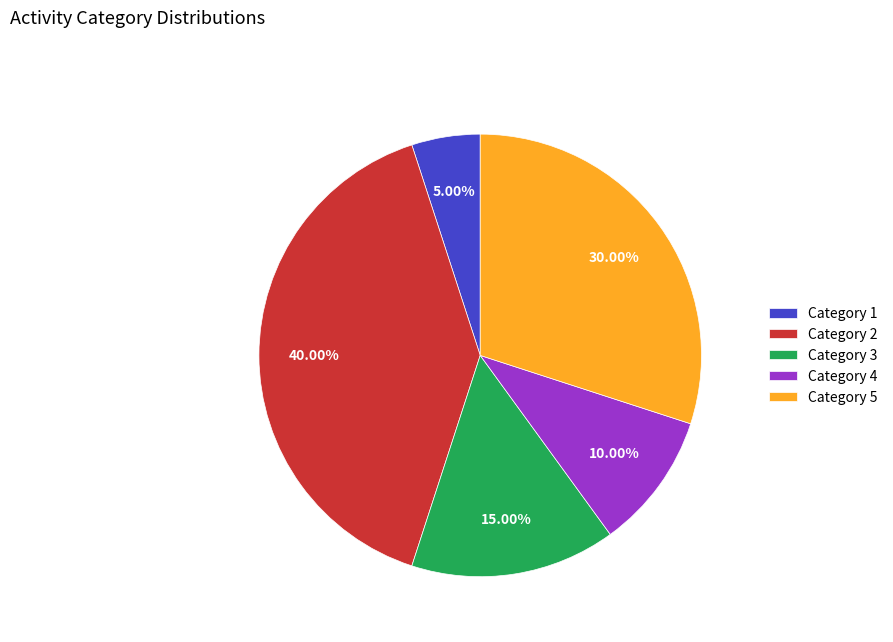

Is Category 5 the majority of the pie?

No